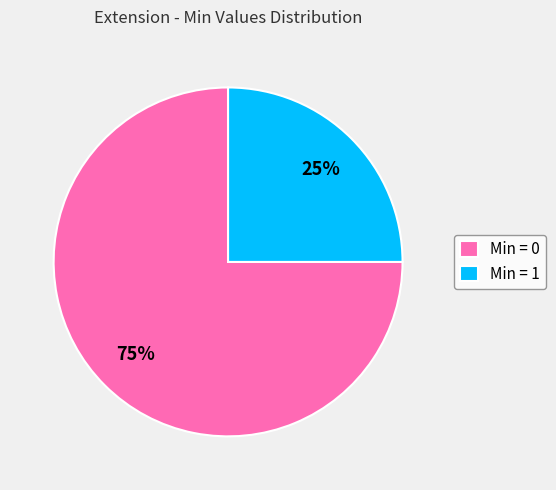

How many segments does this pie chart have?

2